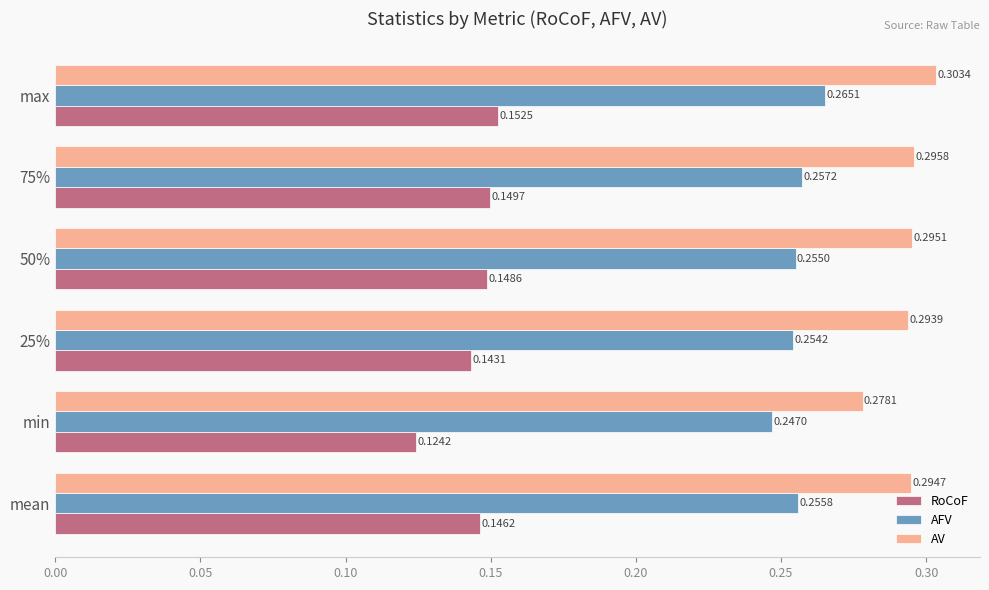

Rank the categories by AFV value from highest to lowest.

max, 75%, mean, 50%, 25%, min